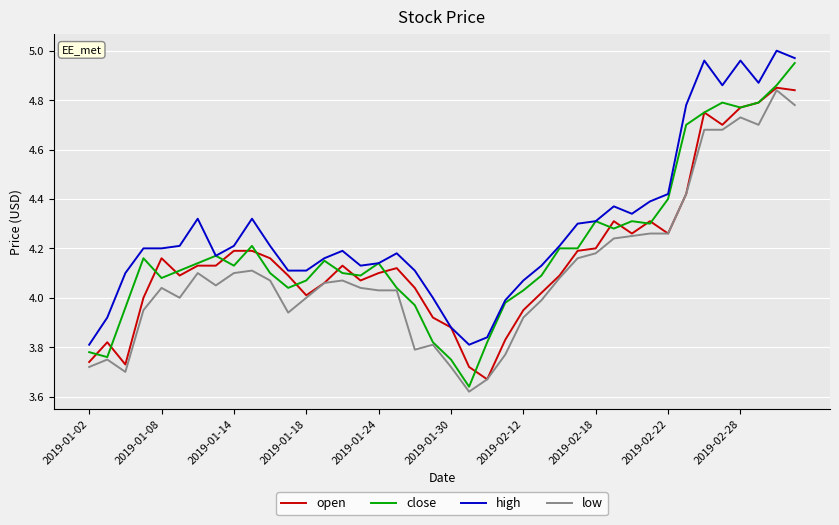

True or false: low and high intersect in this chart.

False